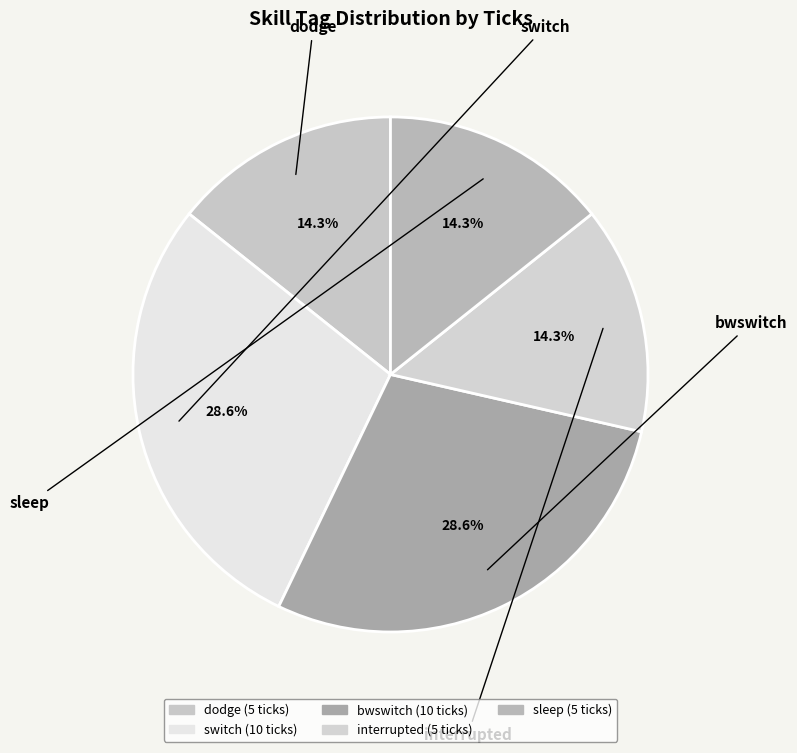

How many slices are in this pie chart?

5